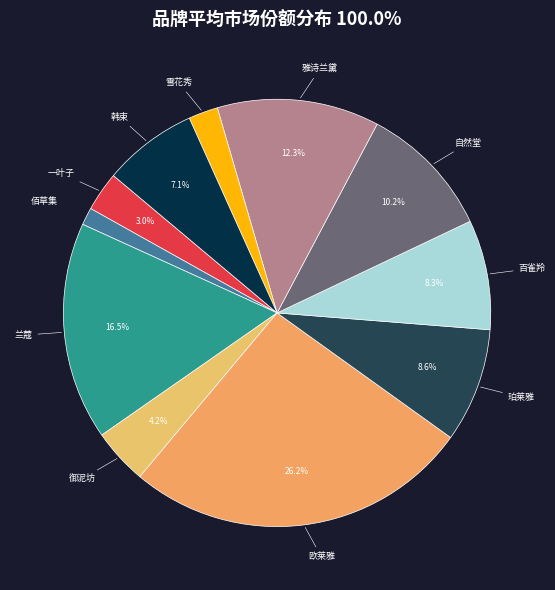

Is there a majority slice in this chart?

No